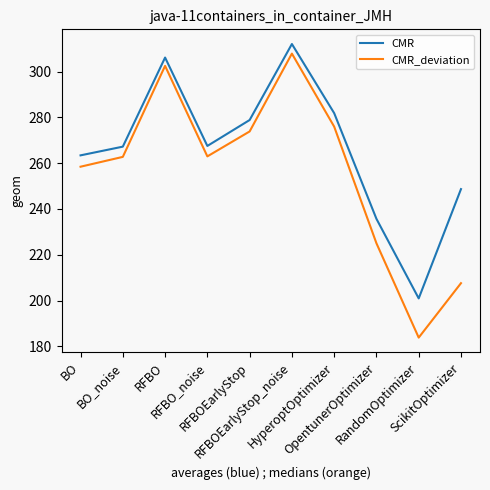

Where does the CMR series first go above 267?

BO_noise